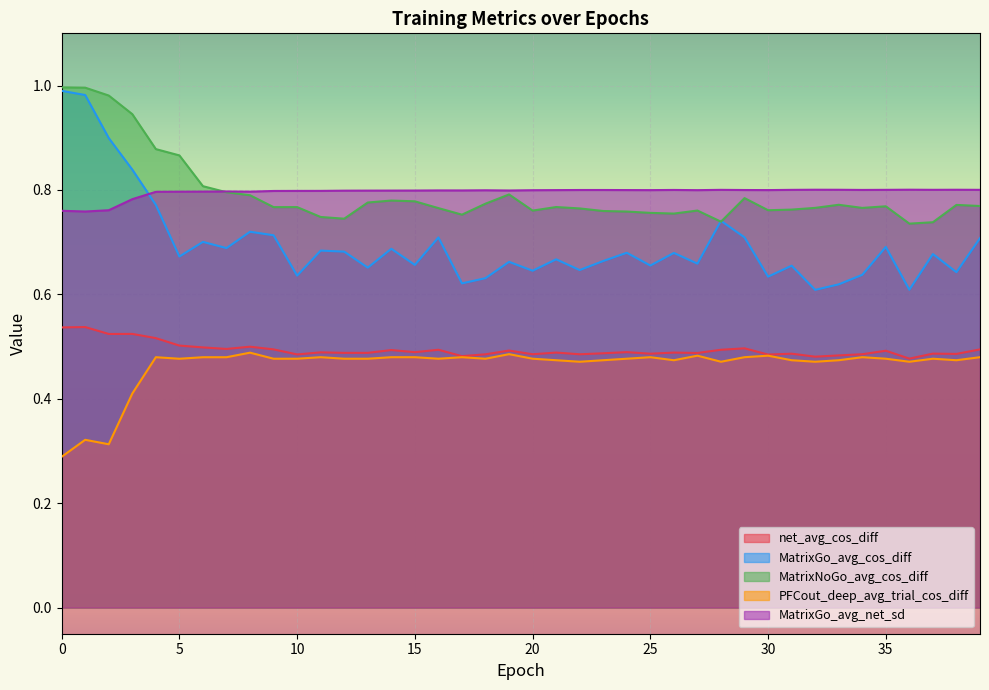

Is it true that net_avg_cos_diff equals 0.1 at 29?

False